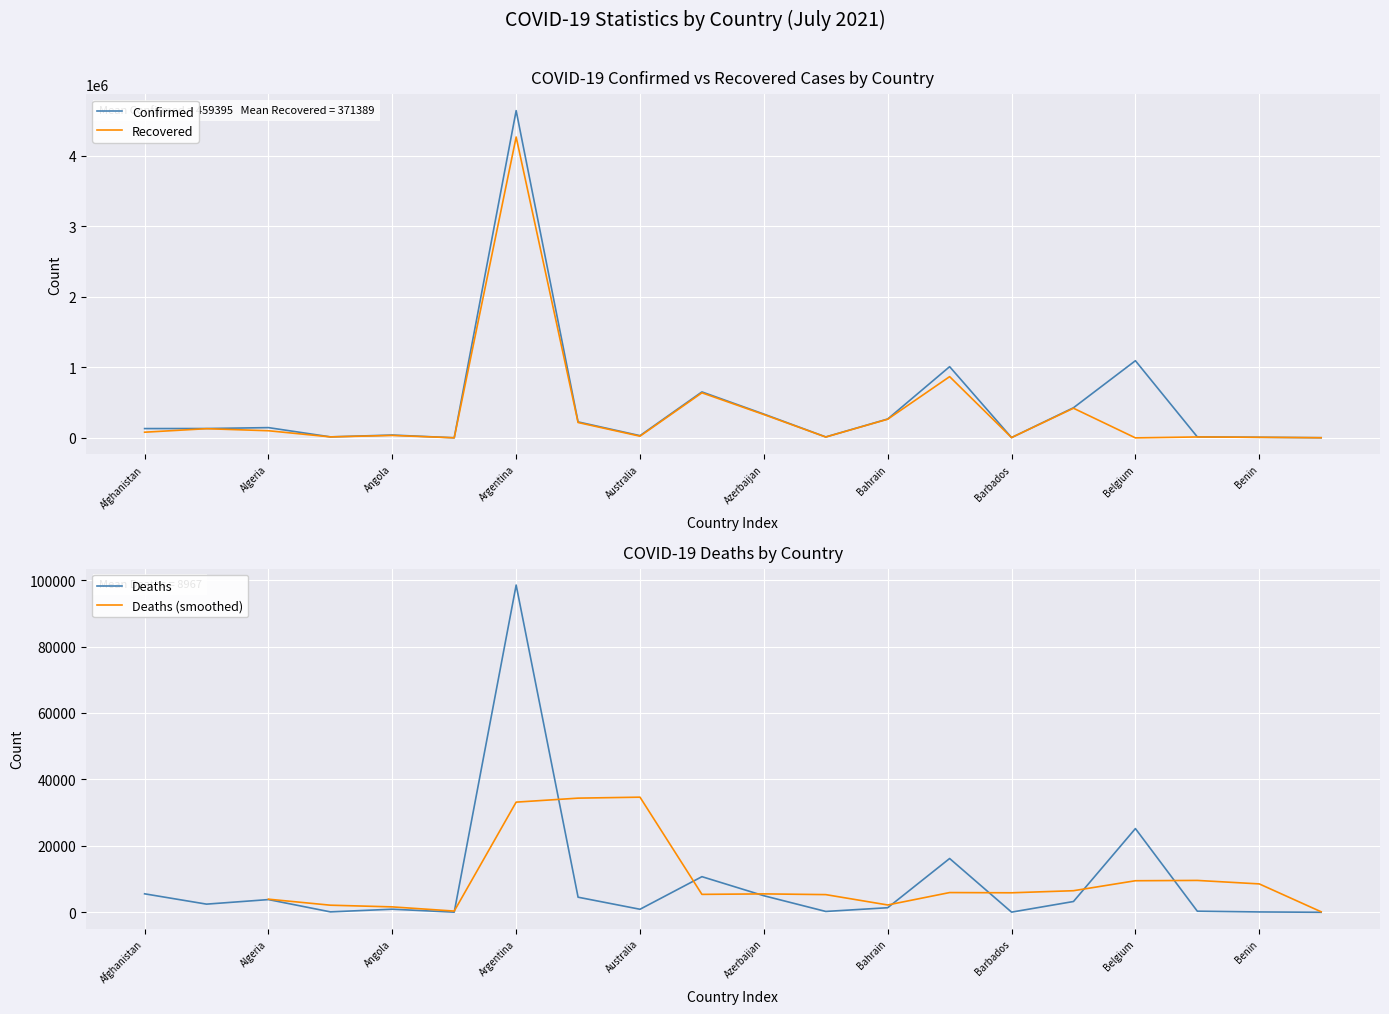

What is the value of the Deaths point at the 3rd from the left?

3824